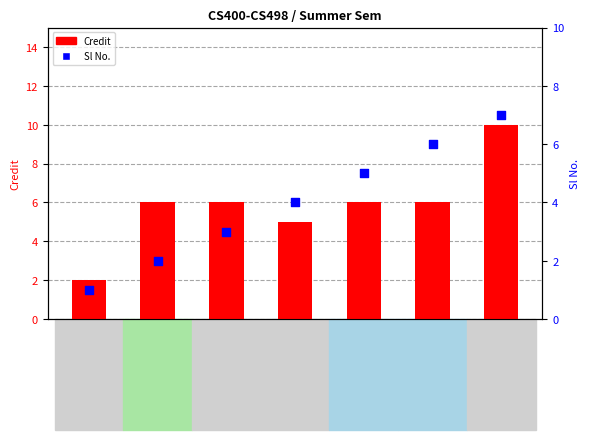

What are all the series names shown in the legend?

Credit, Sl No.